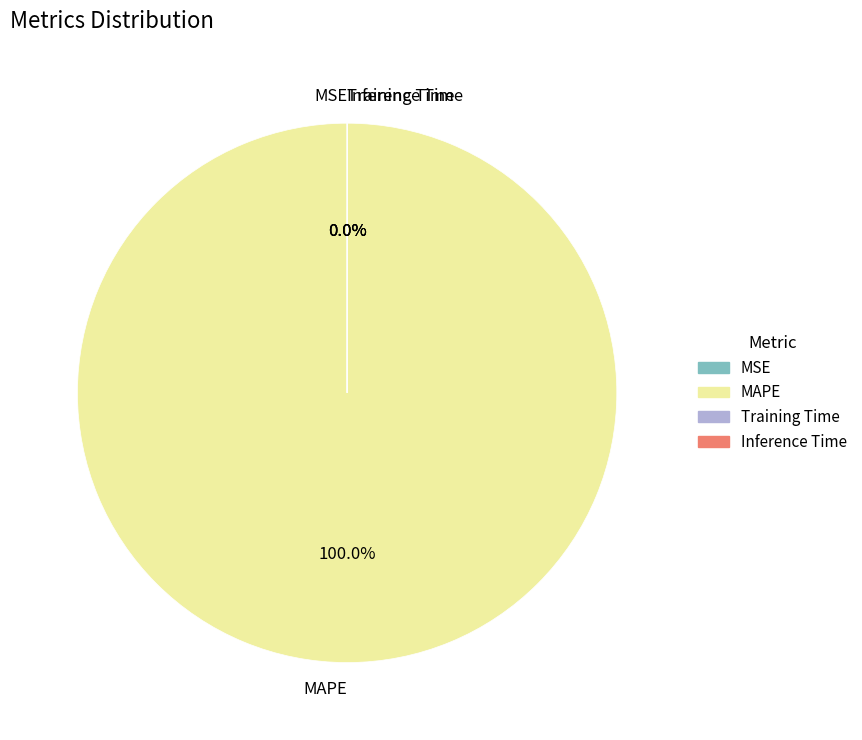

Which category has the smallest portion of the pie?

MSE